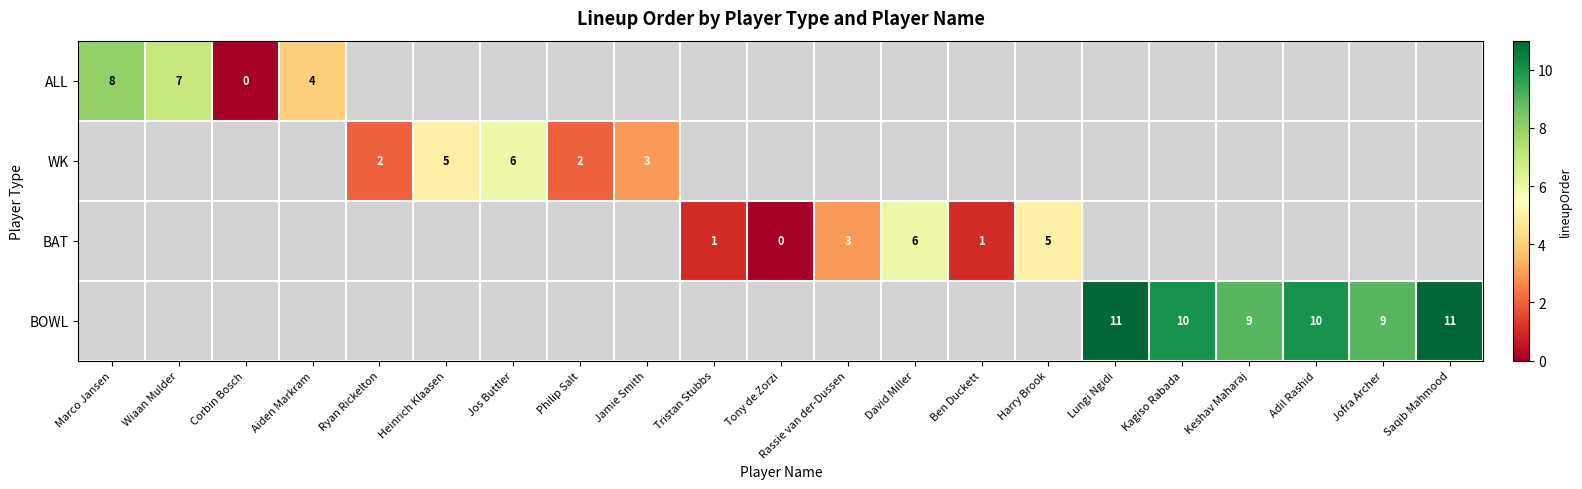

True or false: BAT has a value of 1 at Tristan Stubbs.

True